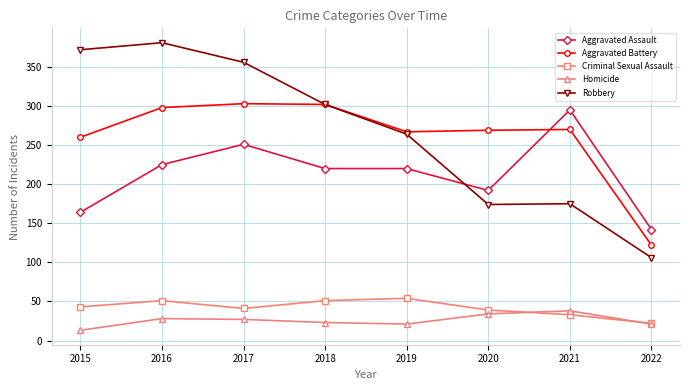

Which series has the largest total across all categories?

Robbery